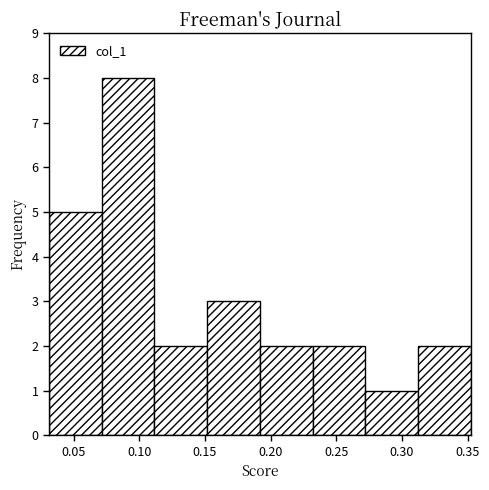

What is the height of the bar covering 0.03 to 0.07 on the x-axis? Neither the bar edges nor the heights are printed on the chart, so give them approximately, as read against the axes.

5